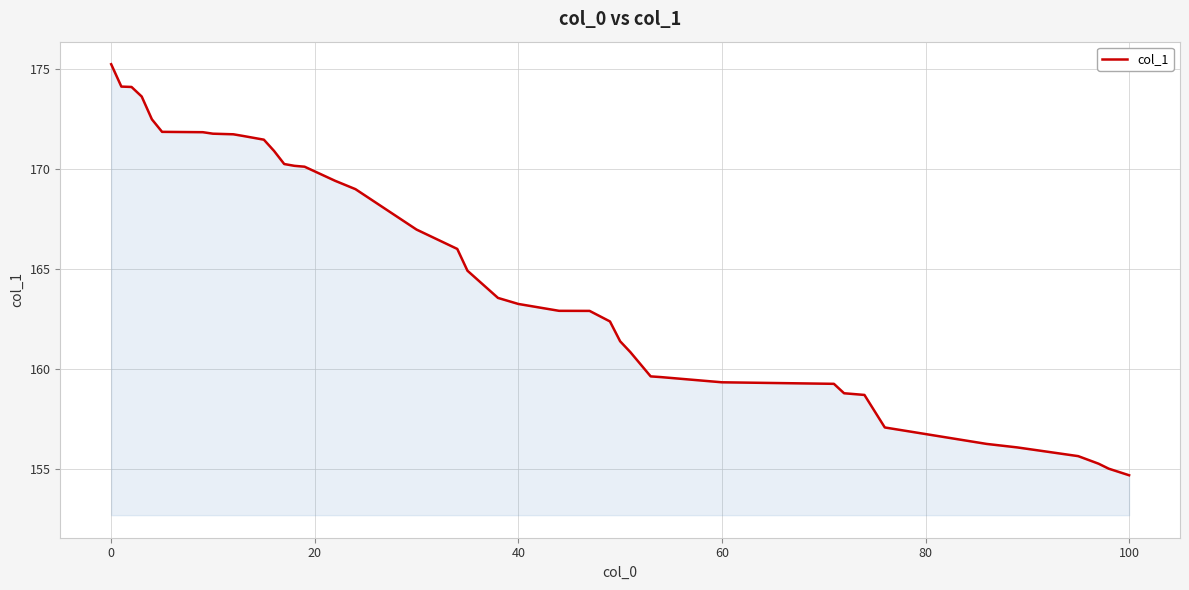

What is the greatest value displayed?

175.3